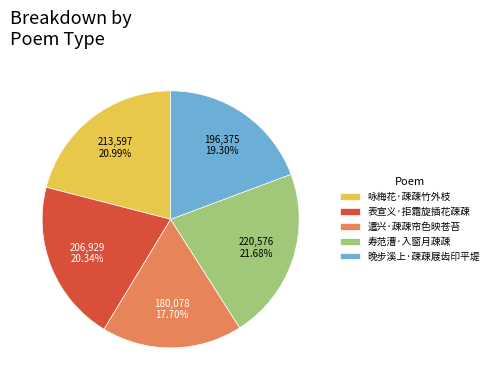

Is 咏梅花·疎疎竹外枝 the majority of the pie?

No